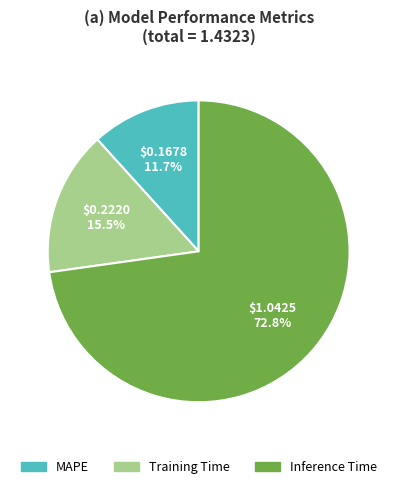

Which category has the smallest portion of the pie?

MAPE